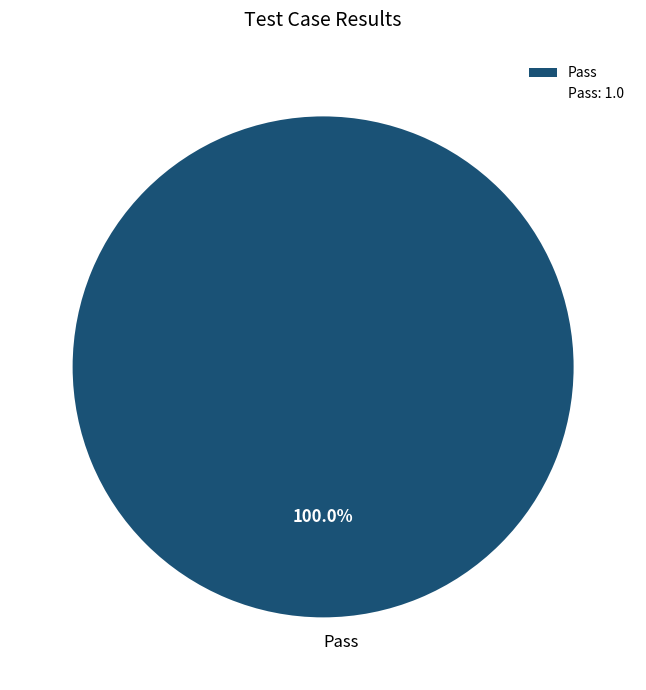

Does Pass account for over 50% of the chart?

Yes